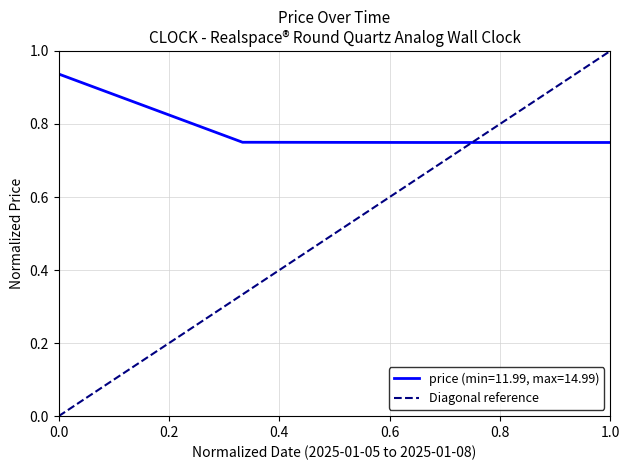

Count the price (min=11.99, max=14.99) values in the range 0 to 1.

4